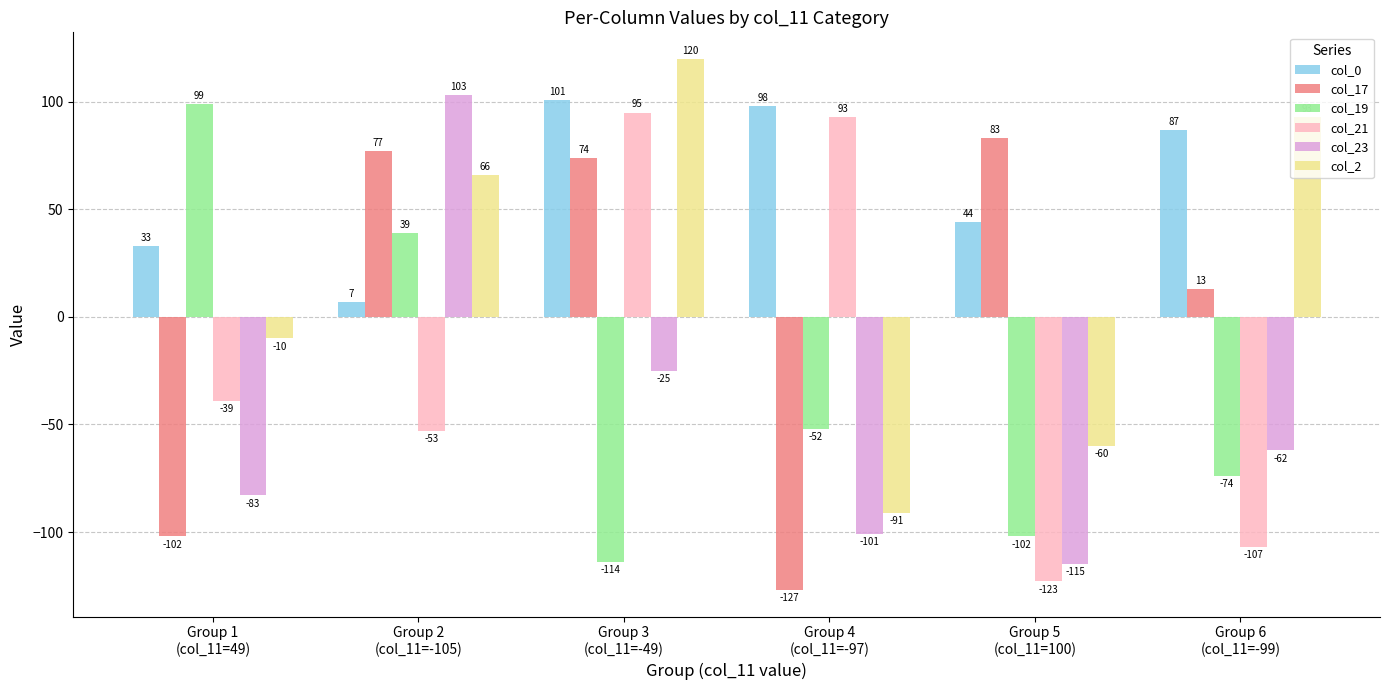

Is it true that col_17 equals 24 at Group 5
(col_11=100)?

False